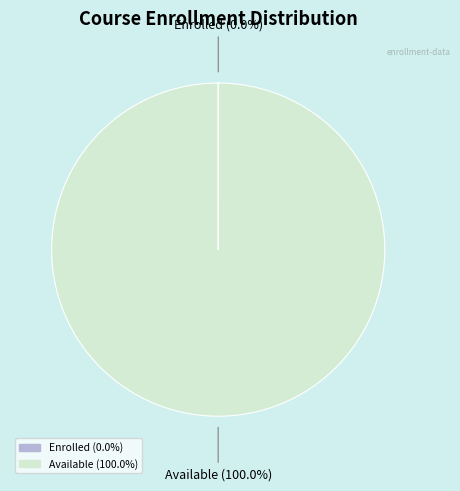

Does any single category account for the majority?

Yes